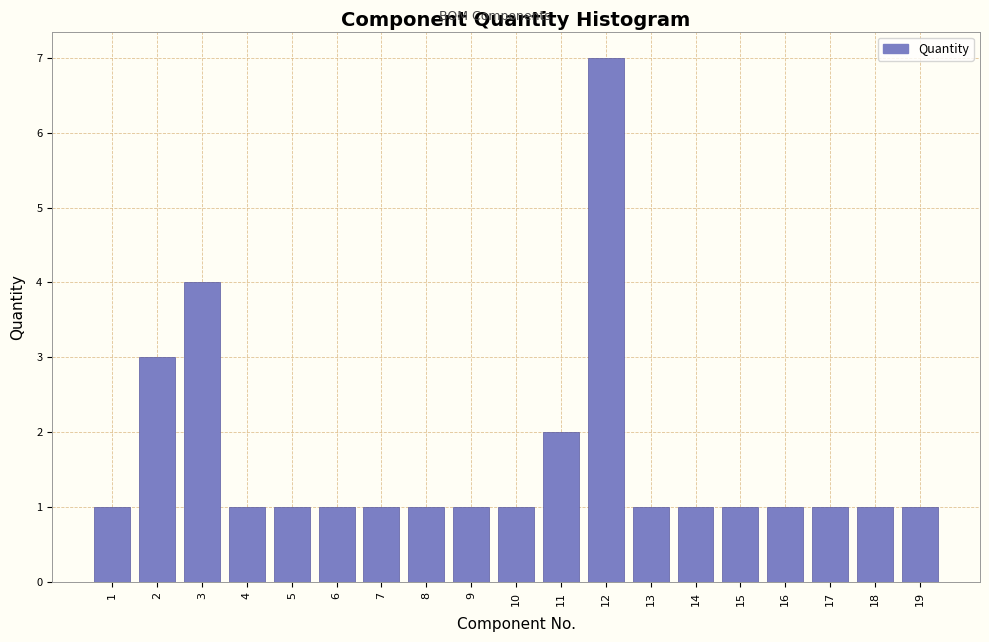

Reading right to left, list all the values displayed in this chart.

1	1	1	1	1	1	1	7	2	1	1	1	1	1	1	1	4	3	1